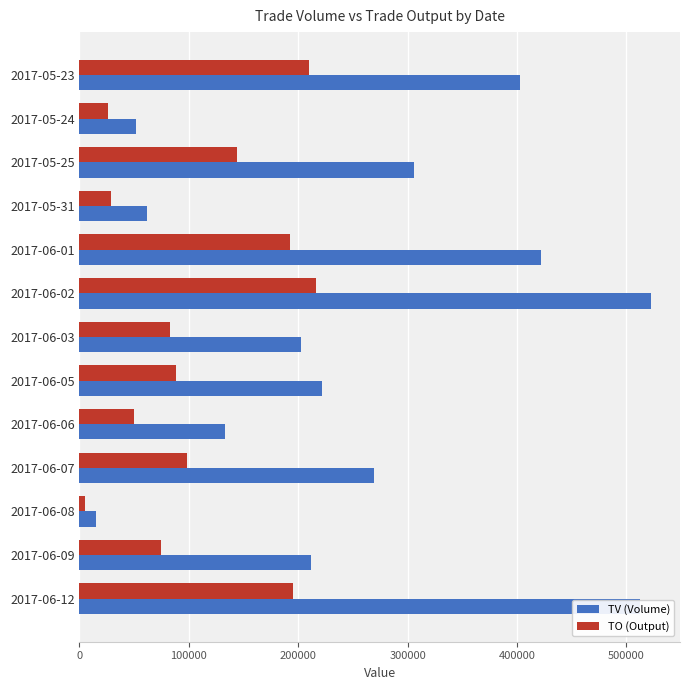

What is the difference between the maximum and minimum values in the TO (Output) series?

211060